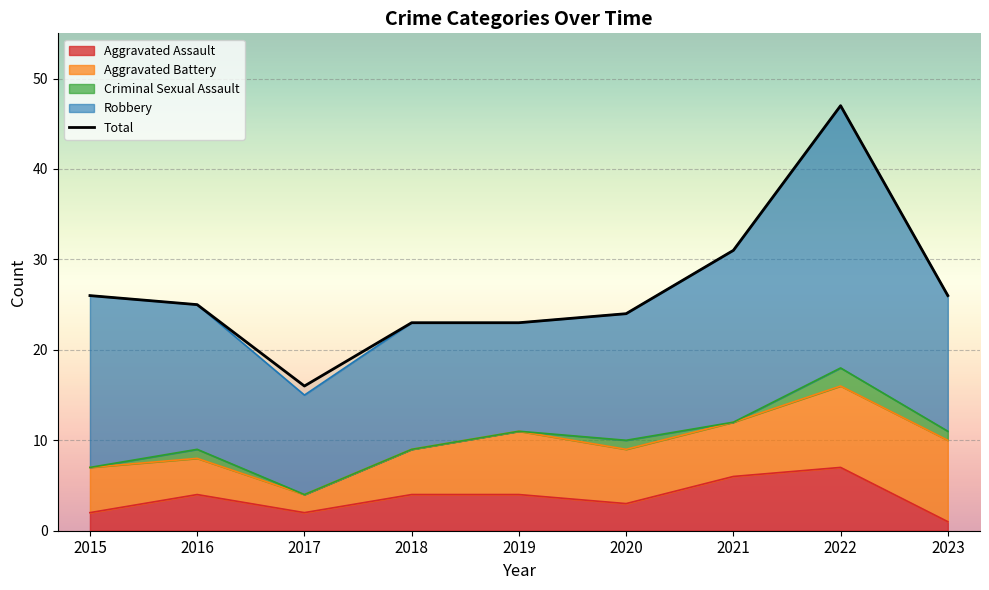

How many lines are shown in the chart?

1